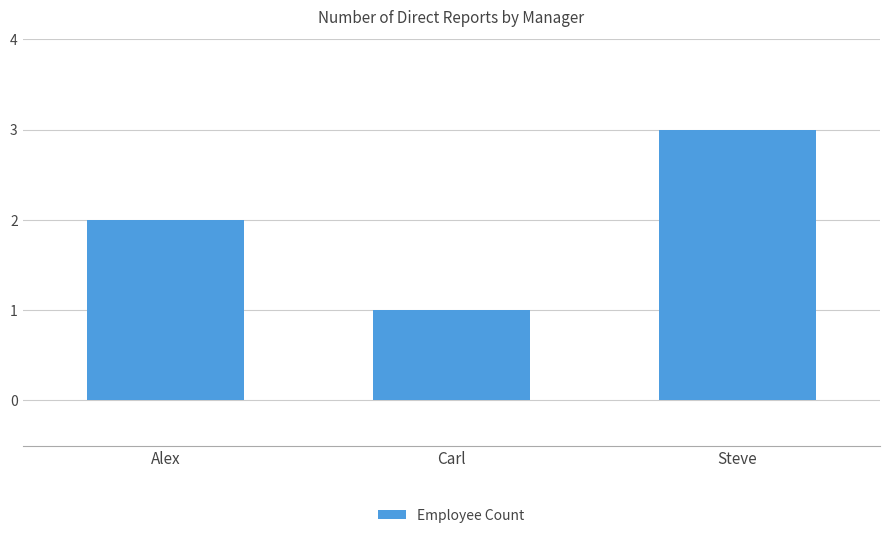

What is the sum of the values at Steve and Alex?

5